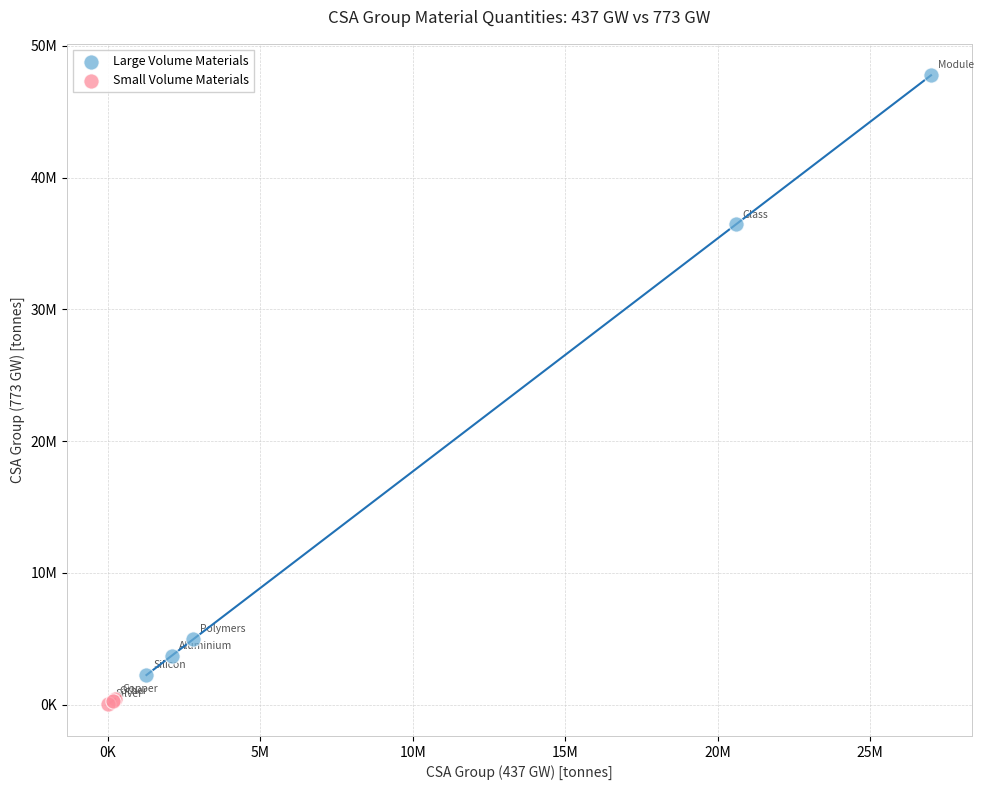

Which series has the widest spread of Y values?

Large Volume Materials